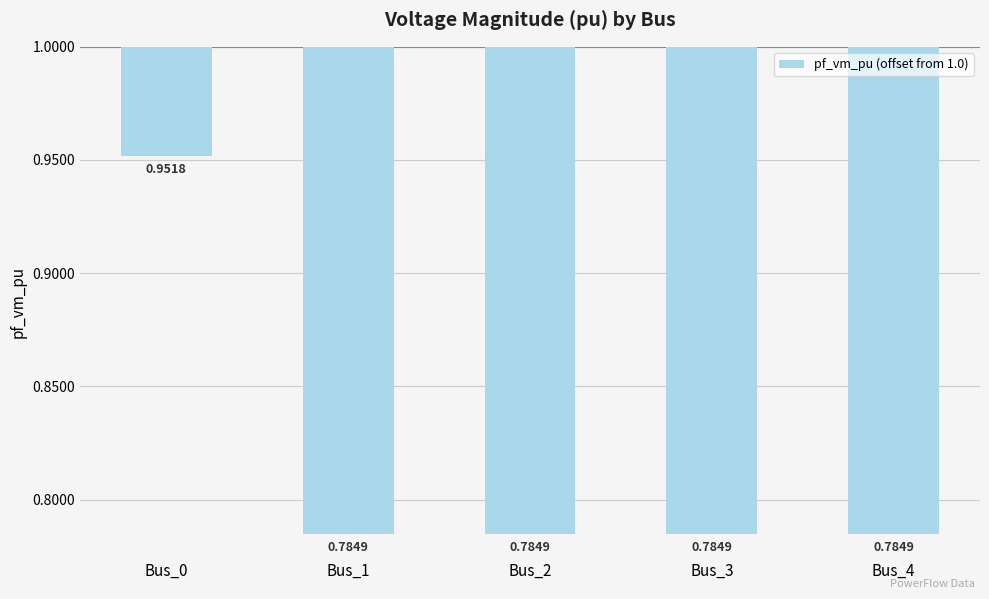

Is it true that the value at Bus_2 is -0.1?

False